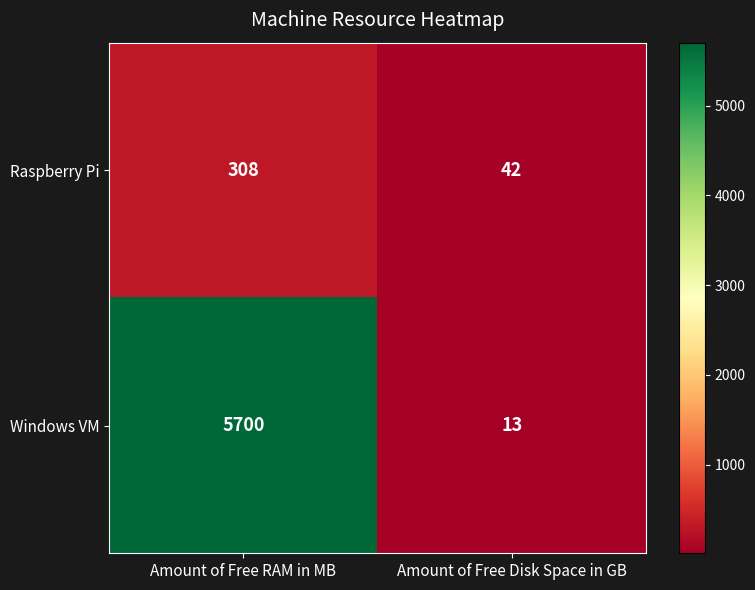

Reading left to right, transcribe all the data shown in this chart.

Raspberry Pi: Amount of Free RAM in MB=308	Amount of Free Disk Space in GB=42
Windows VM: Amount of Free RAM in MB=5700	Amount of Free Disk Space in GB=13